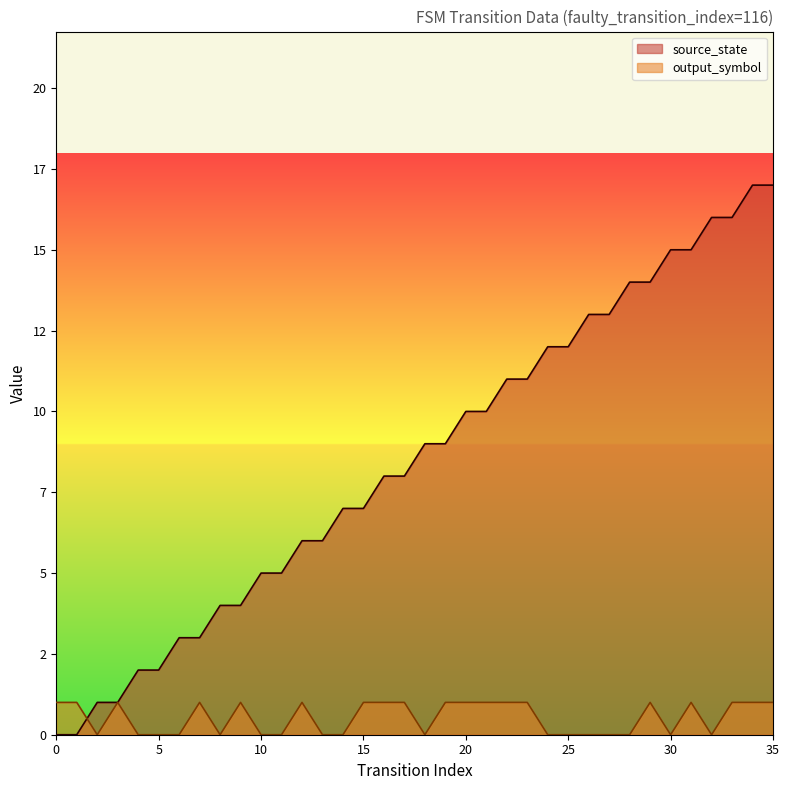

How many interior local peaks does the output_symbol series have?

6